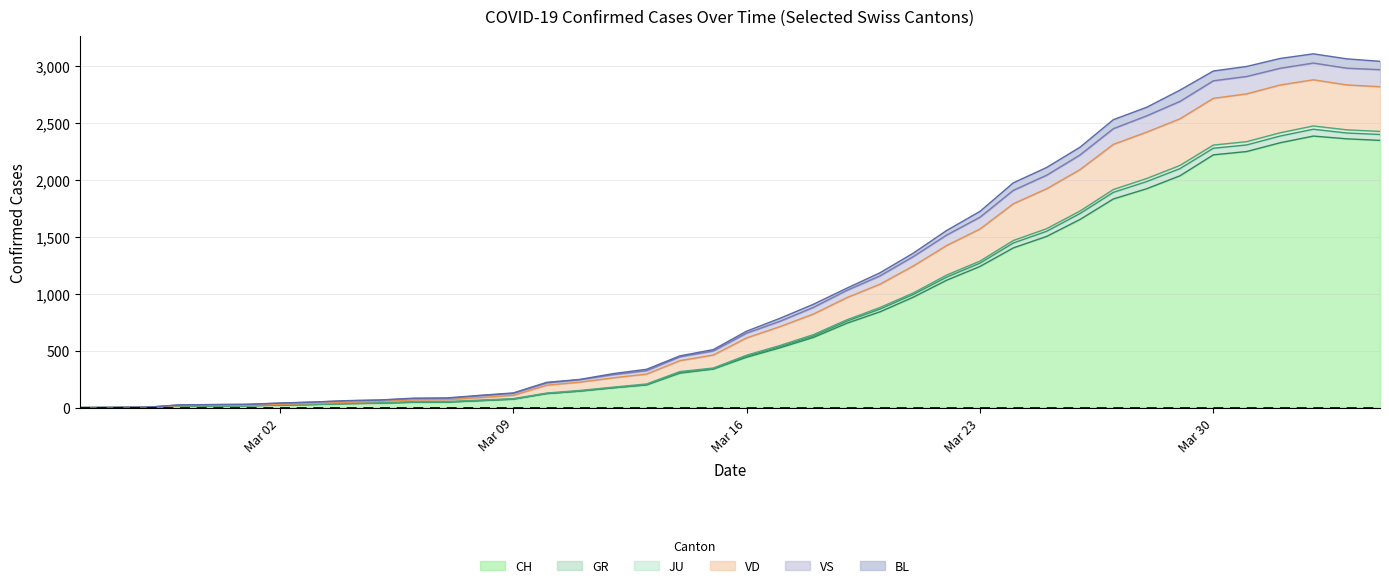

At which category does VD reach its first local peak?

2020-04-02